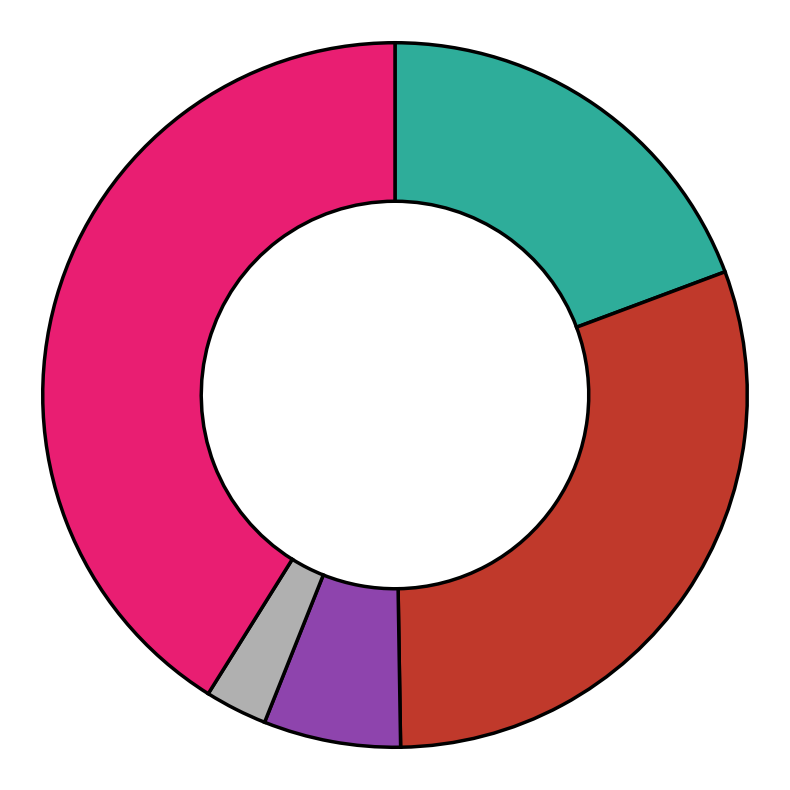

Is there any slice that represents more than half of the pie?

No